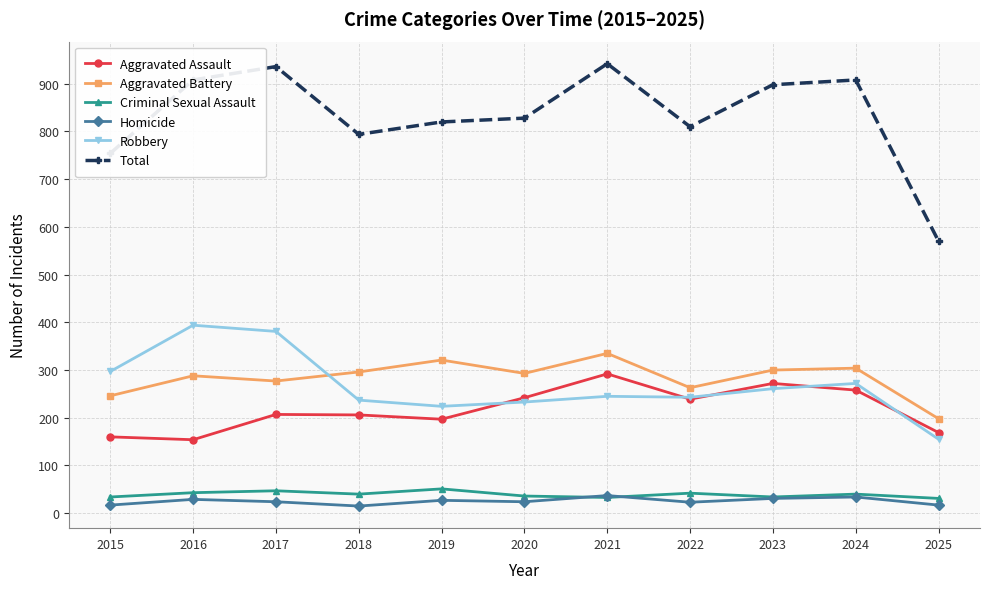

What is the sum of the Robbery values at 2022 and 2016?

637